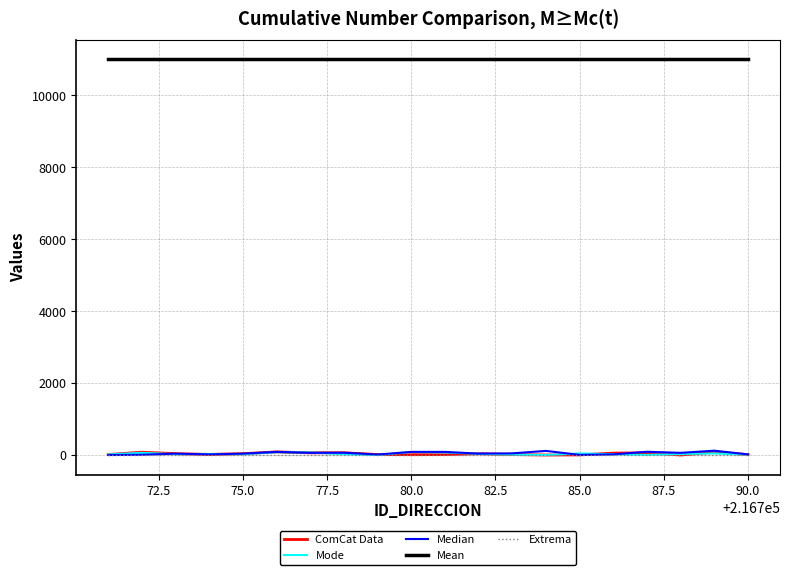

After their last crossing, which series has the higher values: Extrema or Mode?

Mode